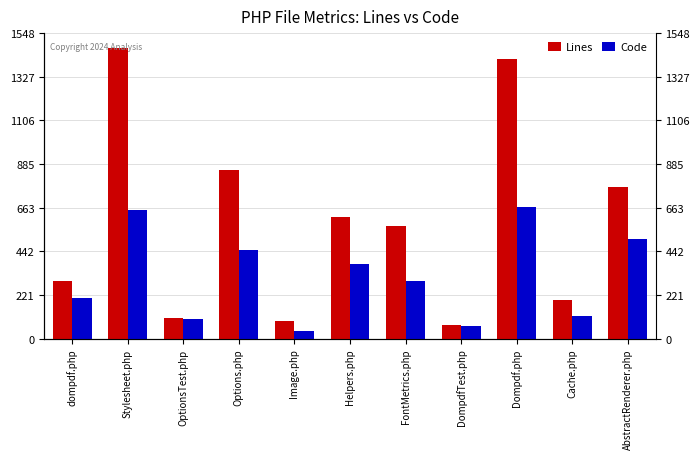

What is the value of the Code bar at the 9th from the left?

670